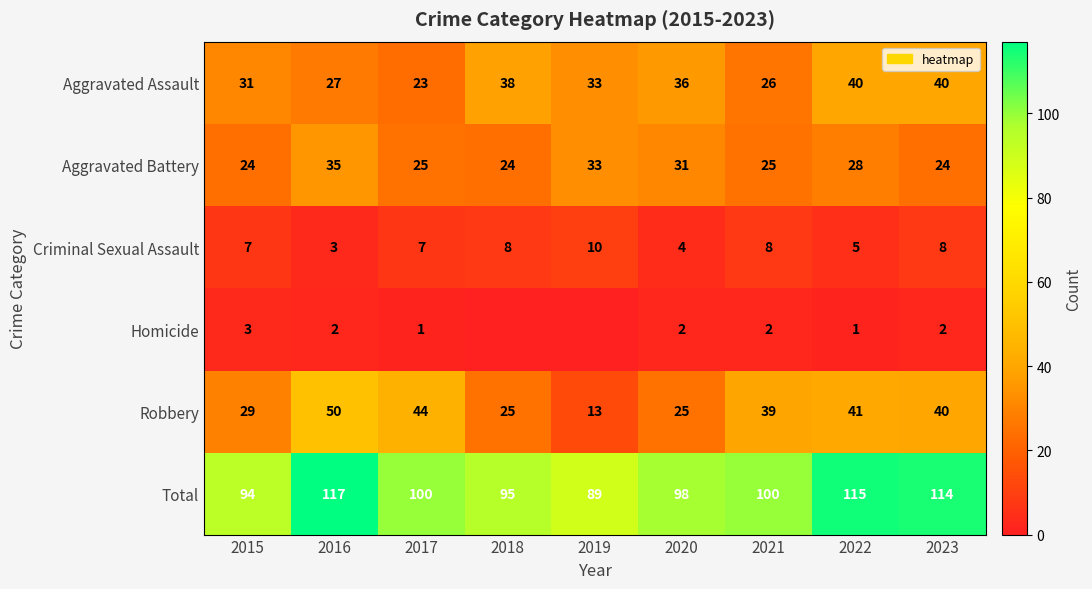

How many data points in Aggravated Battery are less than 25?

3